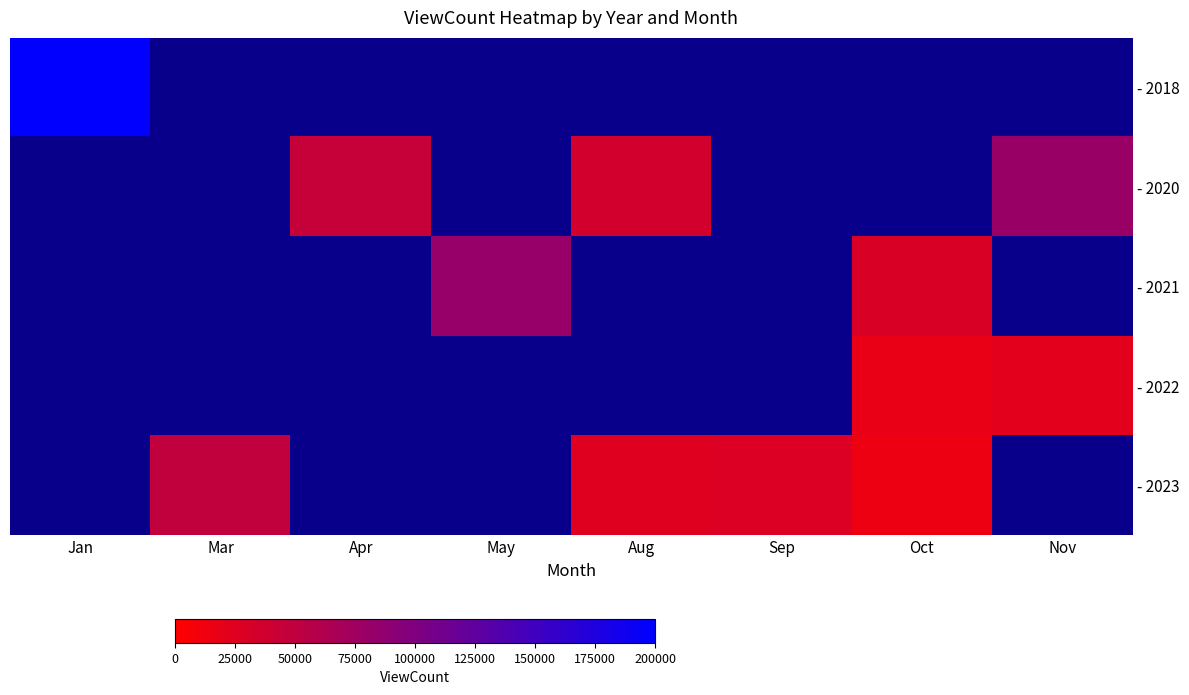

Where is - 2022 nearest to the value 11182?

Oct